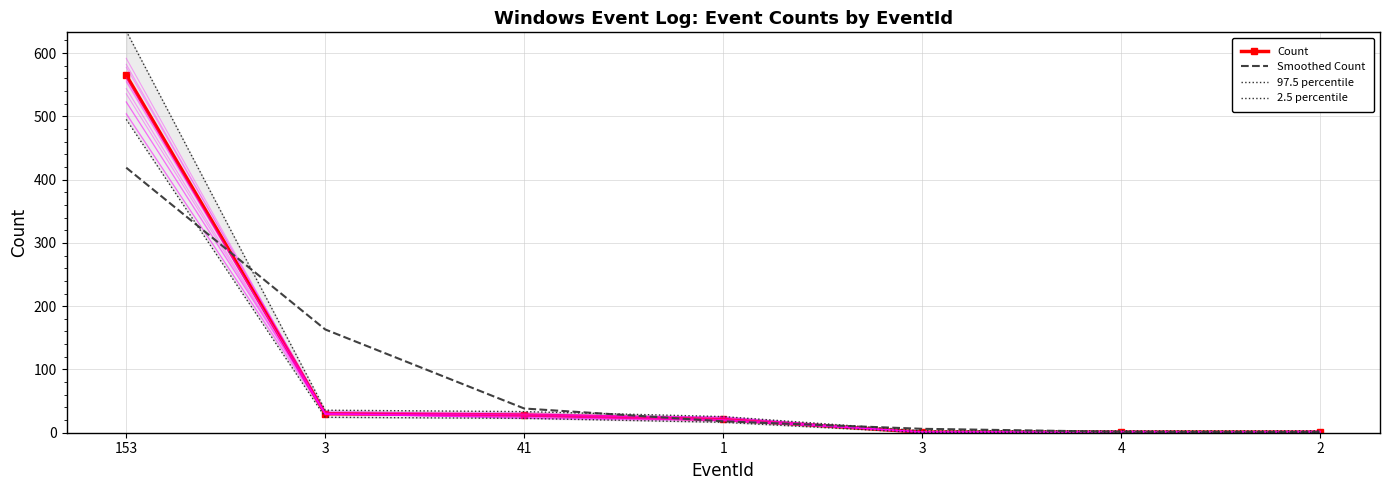

True or false: 97.5 percentile has more than 0 points higher than both neighbors.

False